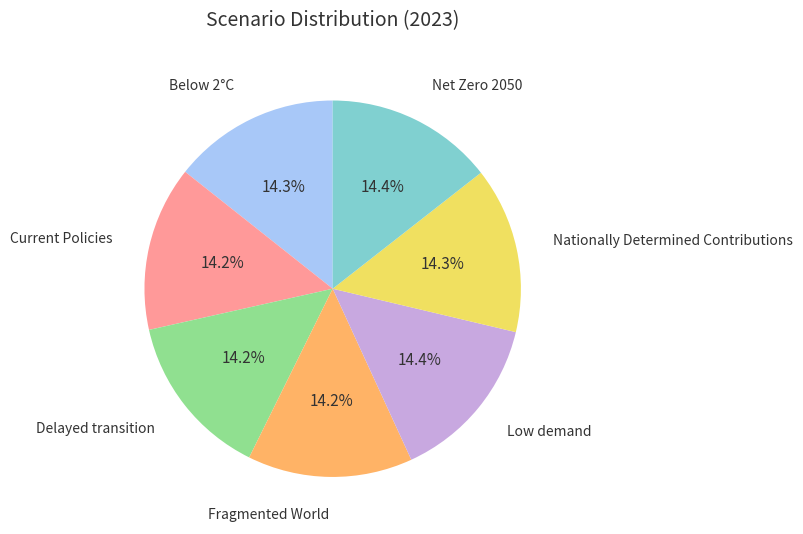

Does any single category account for the majority?

No